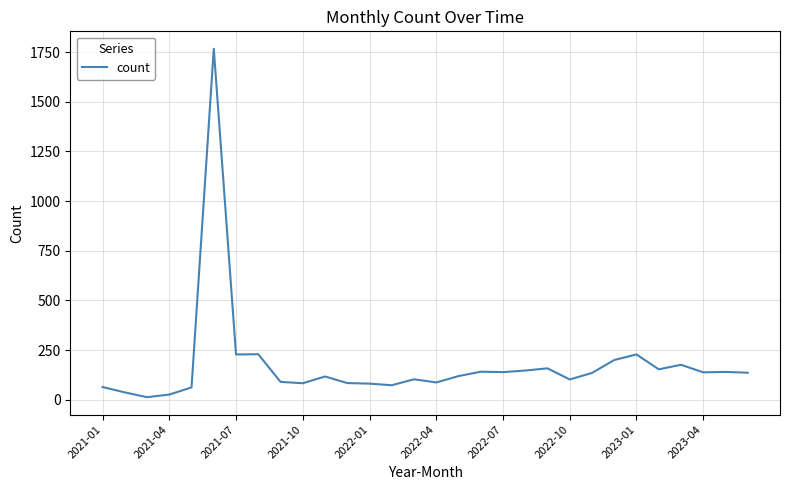

What is the minimum value shown in the chart?

13